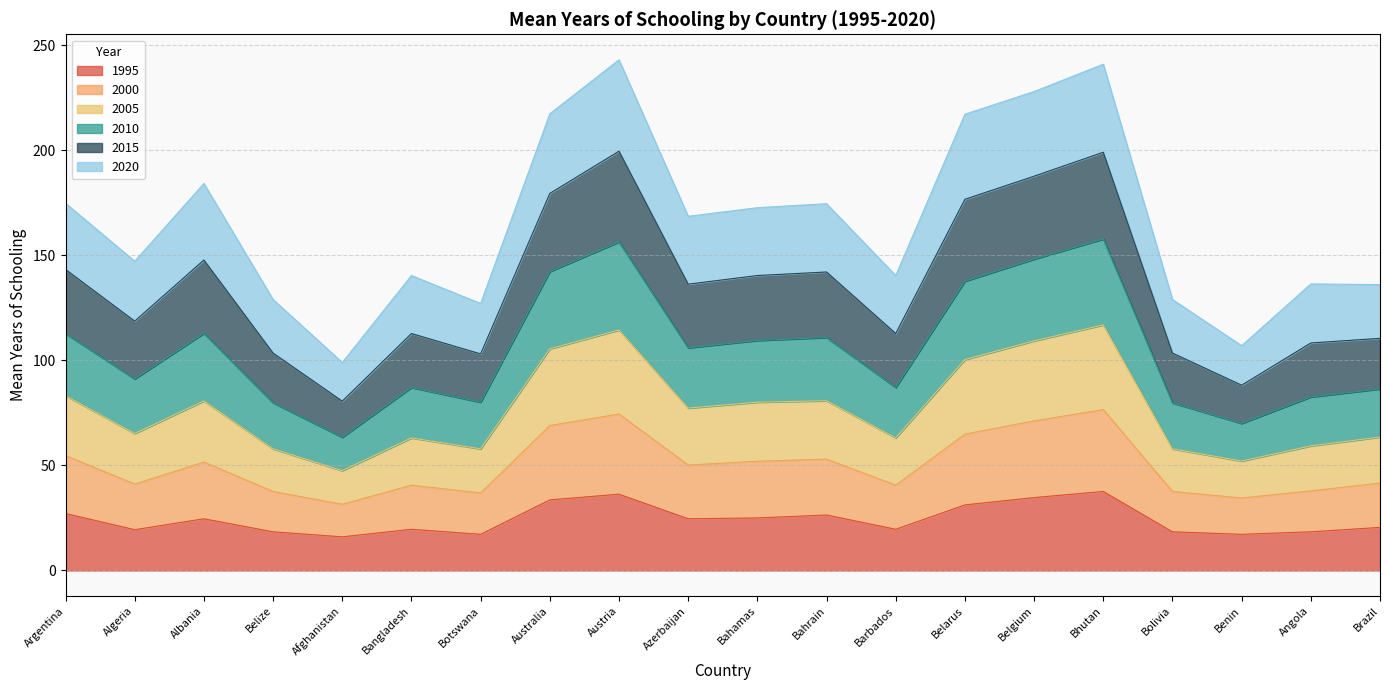

What is the label of the 18th point from the right?

Albania